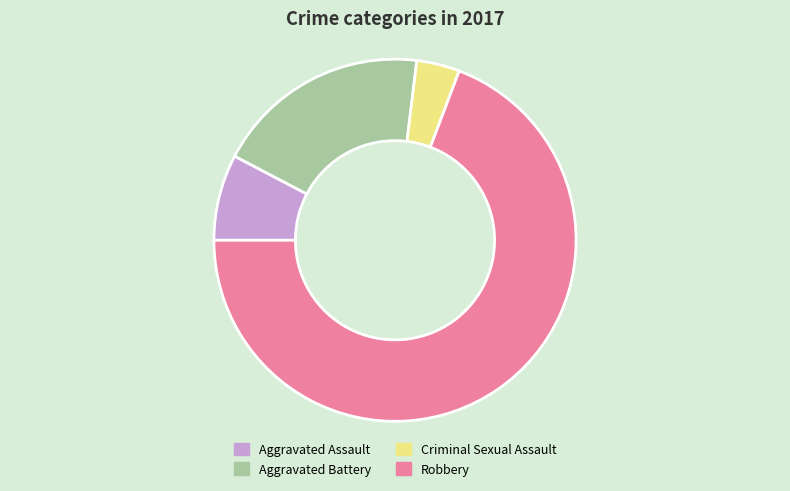

What is the largest slice in the pie chart?

Robbery